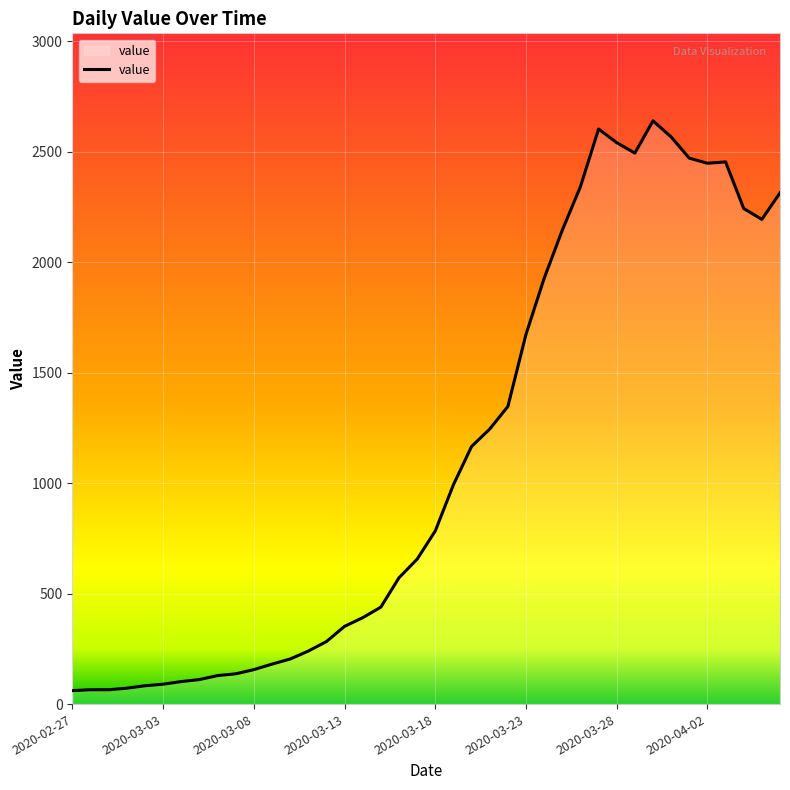

What is the difference between the maximum and minimum values?

2579